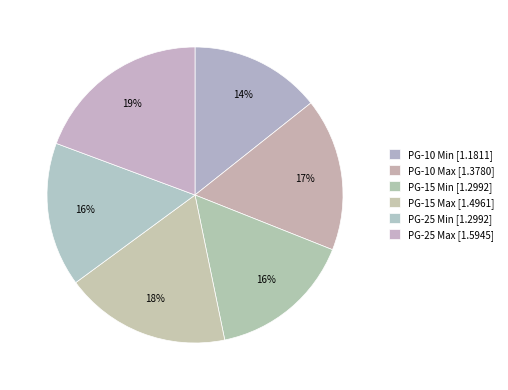

Which category has the smallest portion of the pie?

PG-10 Min